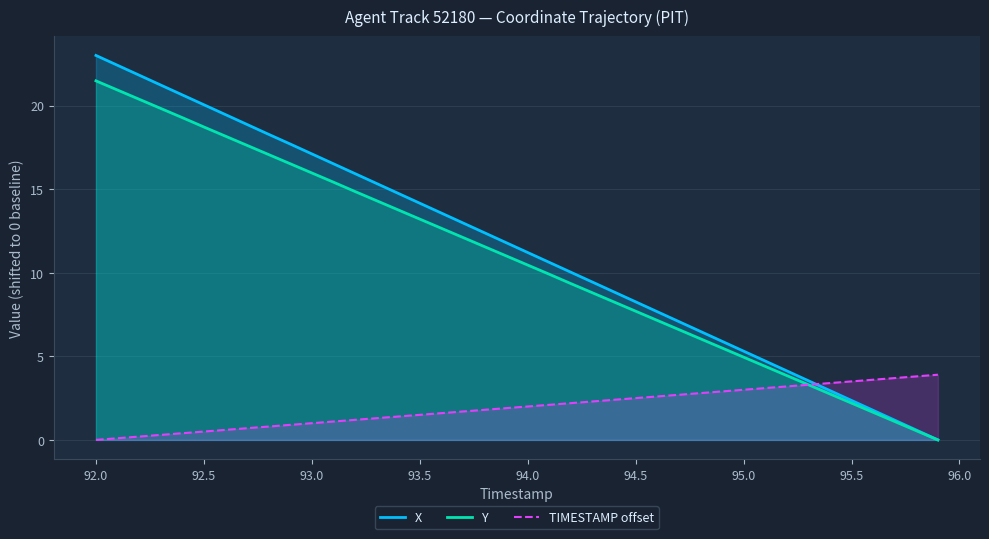

At which label does Y first exceed 11?

92.0